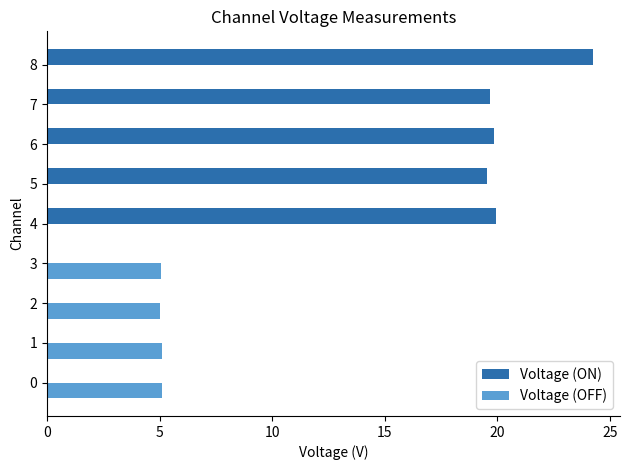

The value of Voltage (OFF) at 6 is 0.0. True or false?

True